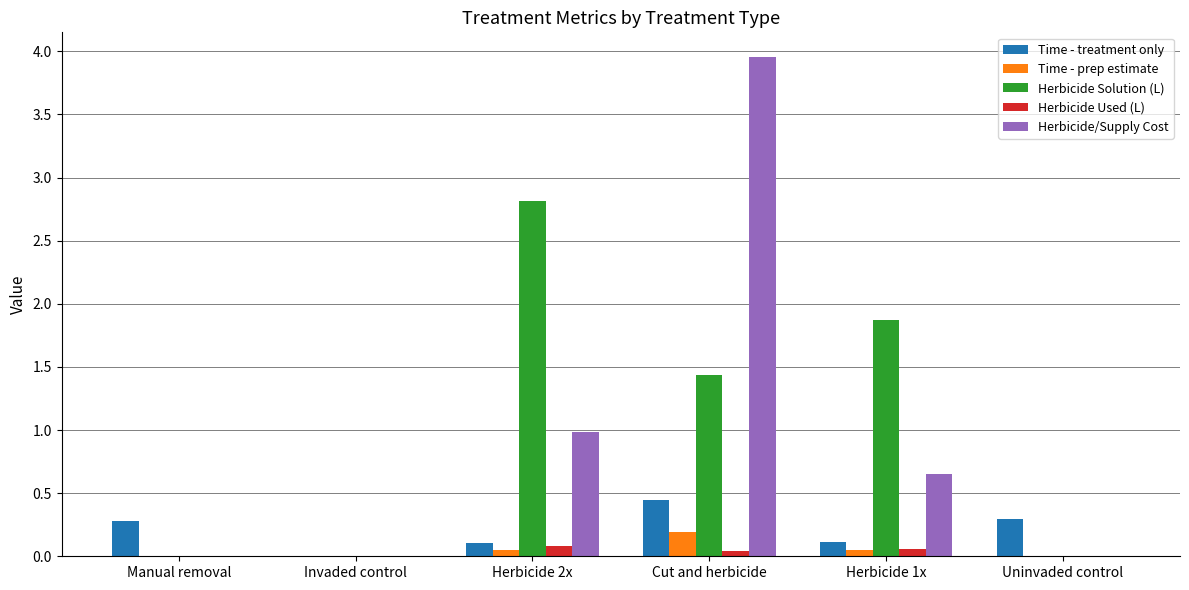

What is the average value of the Herbicide/Supply Cost series?

0.9